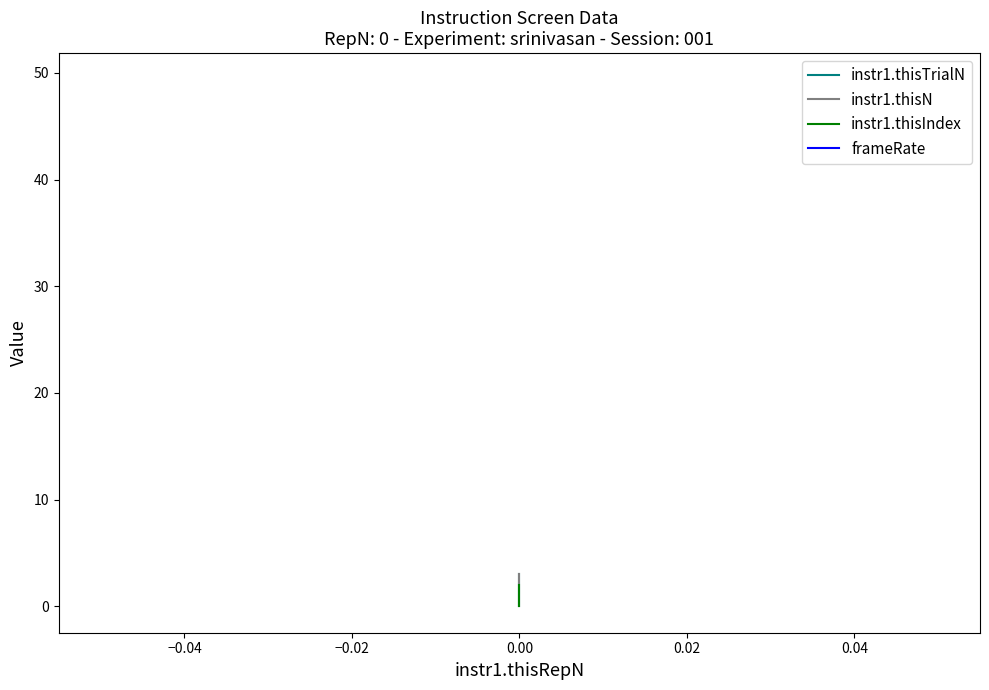

Which series has the widest spread of values?

instr1.thisTrialN